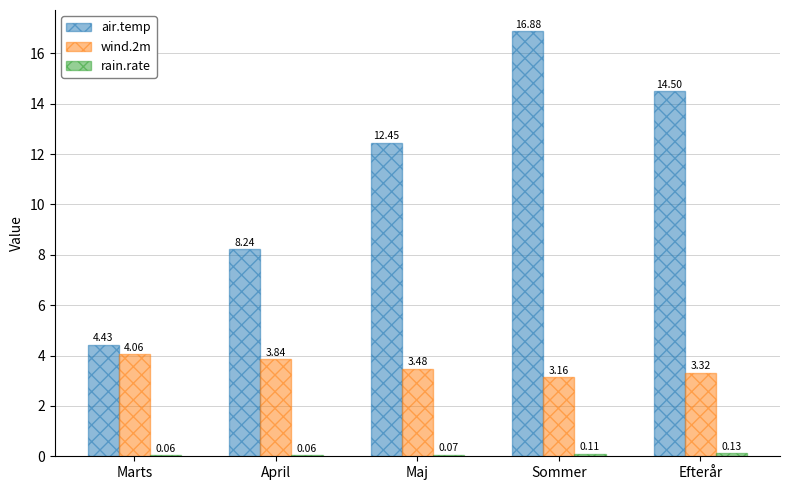

At how many categories does at least one series exceed 4?

5